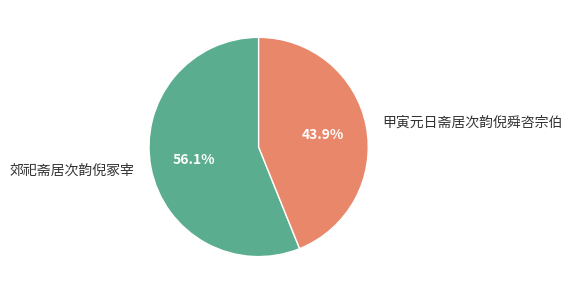

What percentage is NOT represented by 郊祀斋居次韵倪冢宰?

43.9%